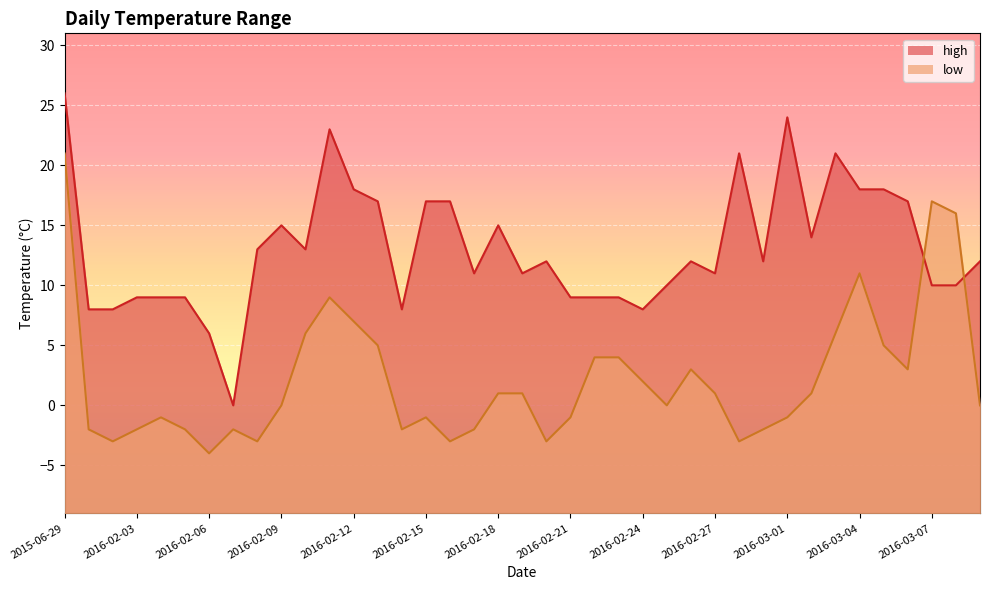

Which series has the largest total across all categories?

high